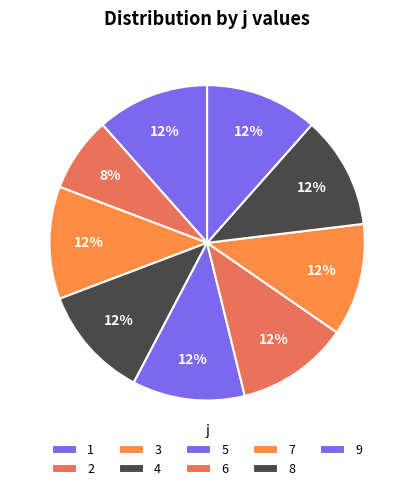

Which category has the smallest portion of the pie?

2